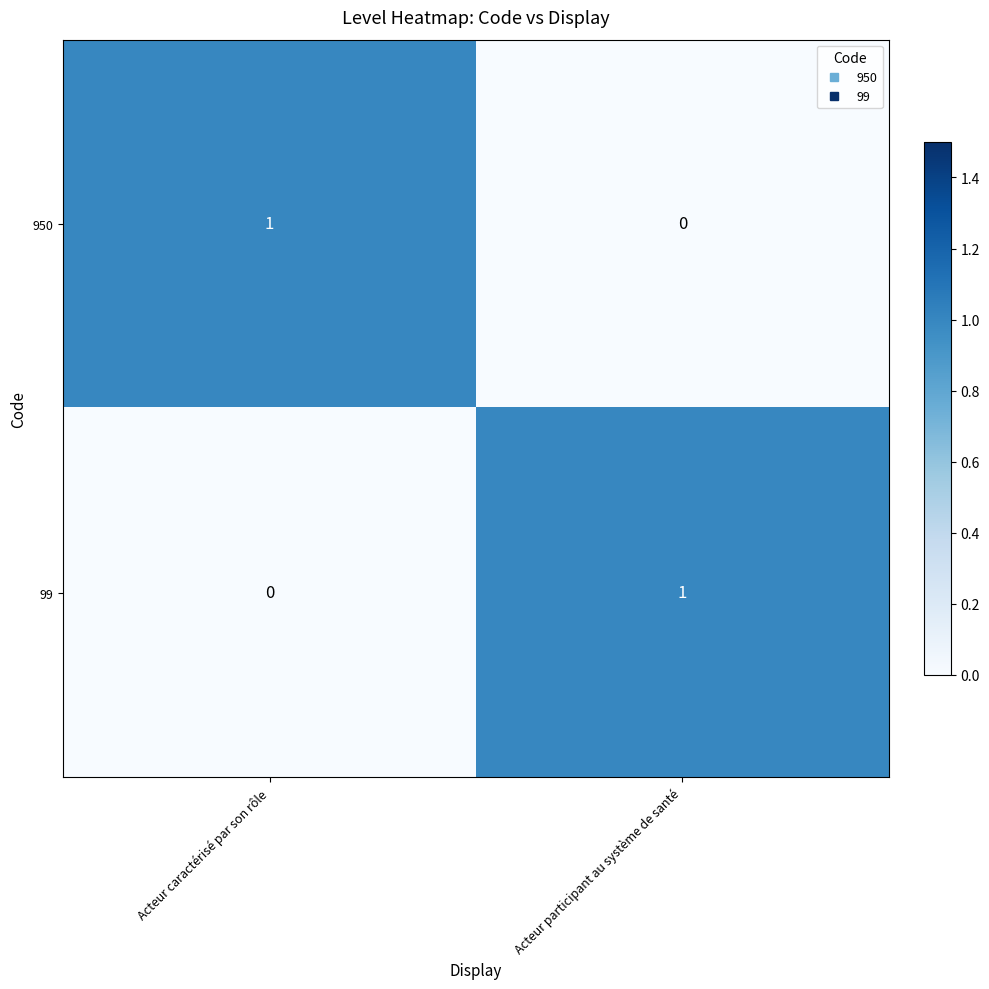

Reading left to right, list all the values displayed in this chart.

950: Acteur caractérisé par son rôle=1	Acteur participant au système de santé=0
99: Acteur caractérisé par son rôle=0	Acteur participant au système de santé=1